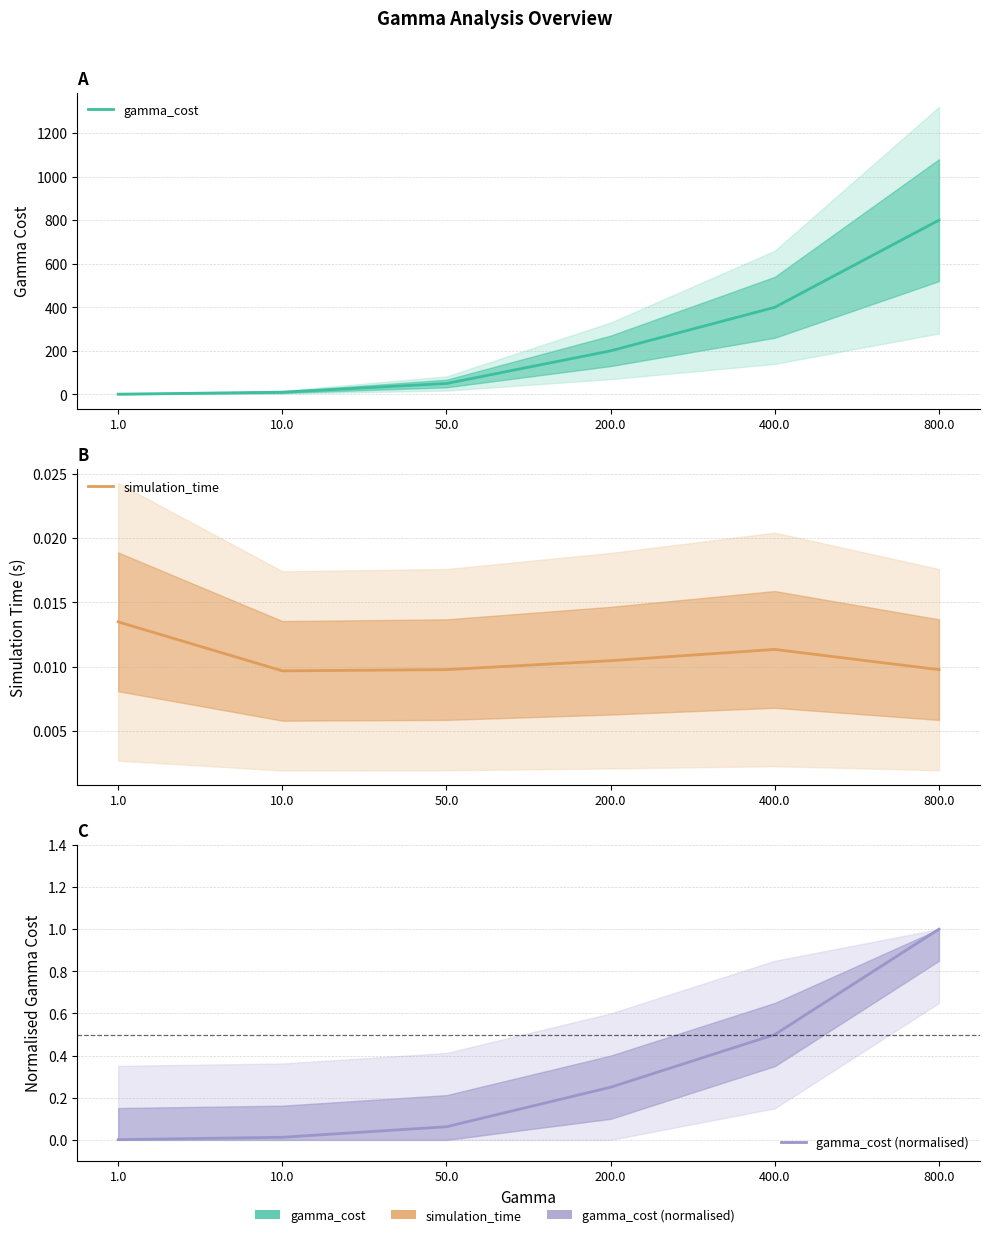

At how many categories does at least one series exceed 638?

1